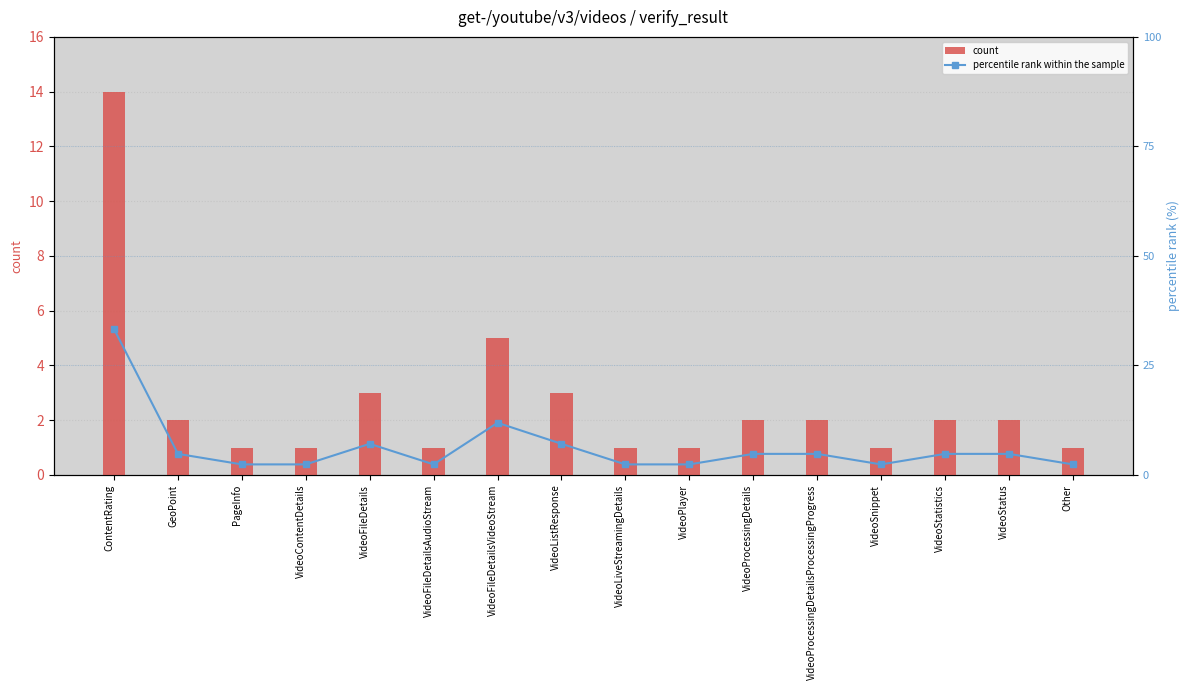

What is the average value of the percentile rank within the sample series?

6.3